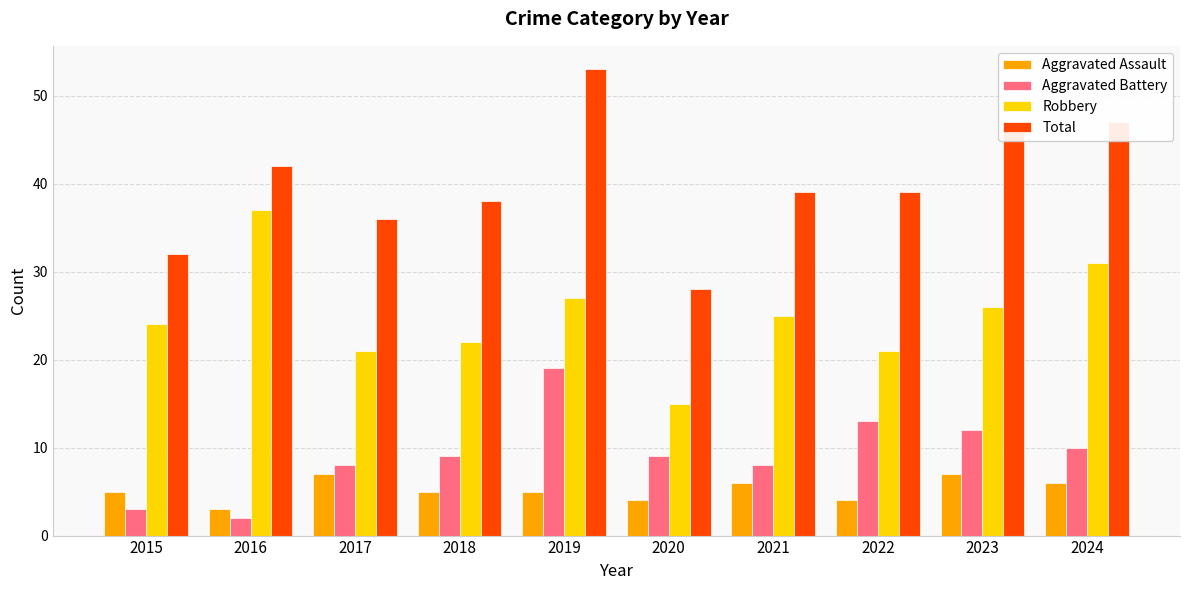

What is the average value of the Total series?

40